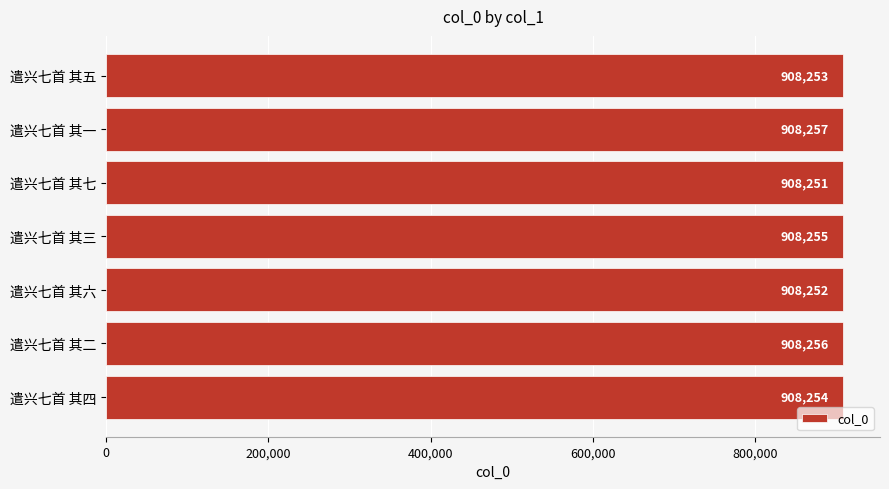

What is the difference between the maximum and minimum values?

6